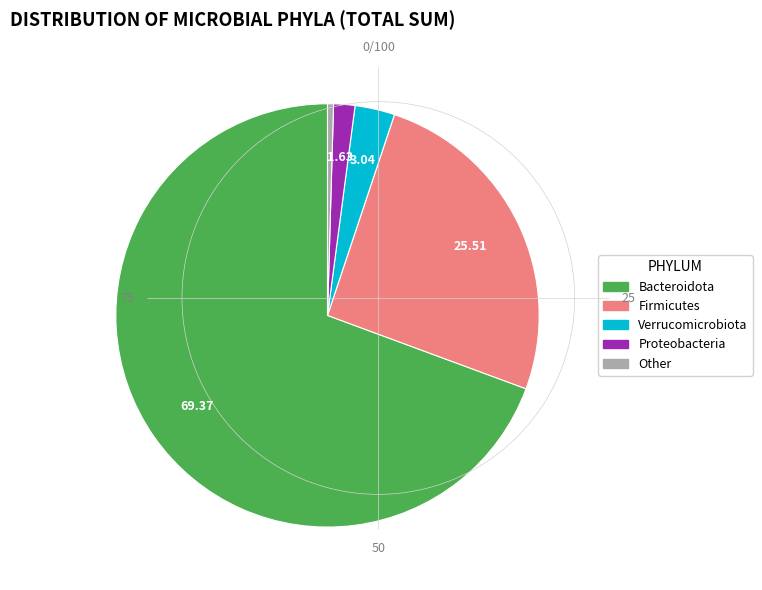

Is there any slice that represents more than half of the pie?

Yes